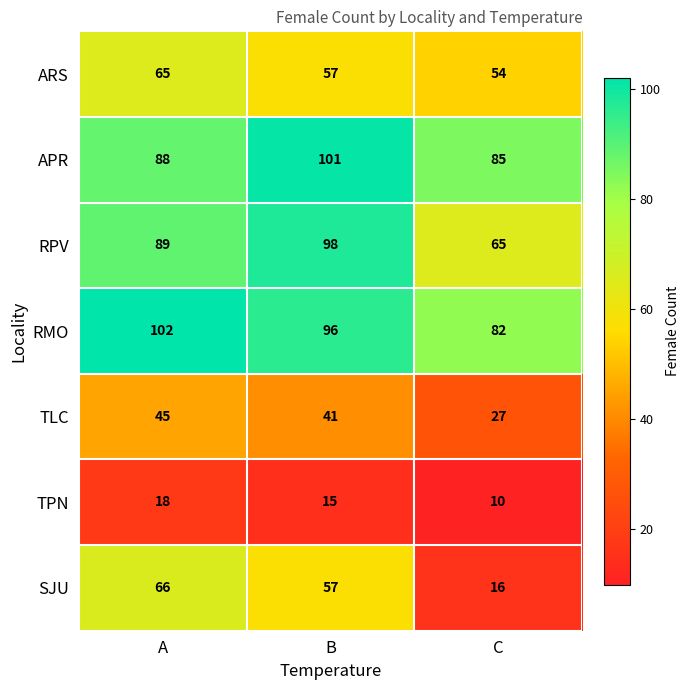

Reading left to right, extract all data points from this chart.

ARS: A=65	B=57	C=54
APR: A=88	B=101	C=85
RPV: A=89	B=98	C=65
RMO: A=102	B=96	C=82
TLC: A=45	B=41	C=27
TPN: A=18	B=15	C=10
SJU: A=66	B=57	C=16